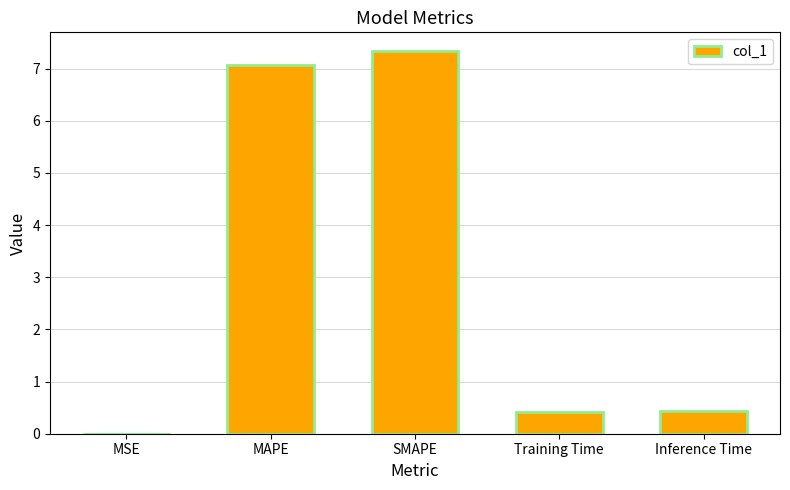

What is the average value?

3.1